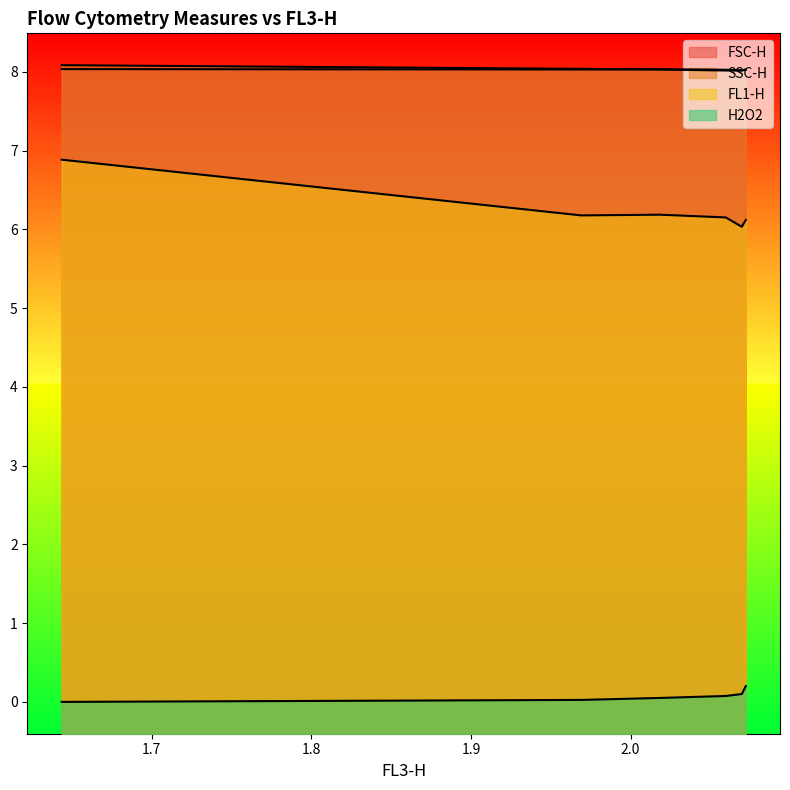

Which series has the largest range (max minus min)?

FL1-H